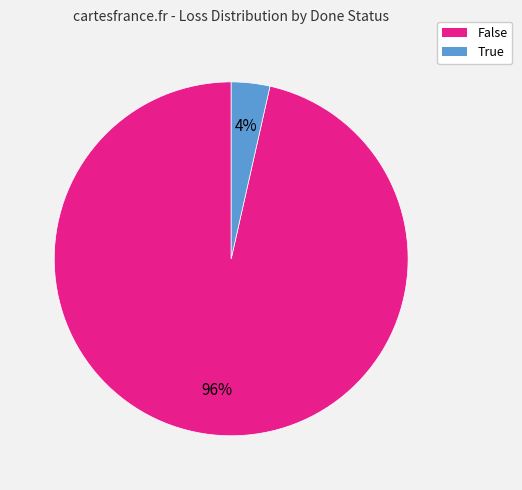

Which has a higher value, False or True?

False